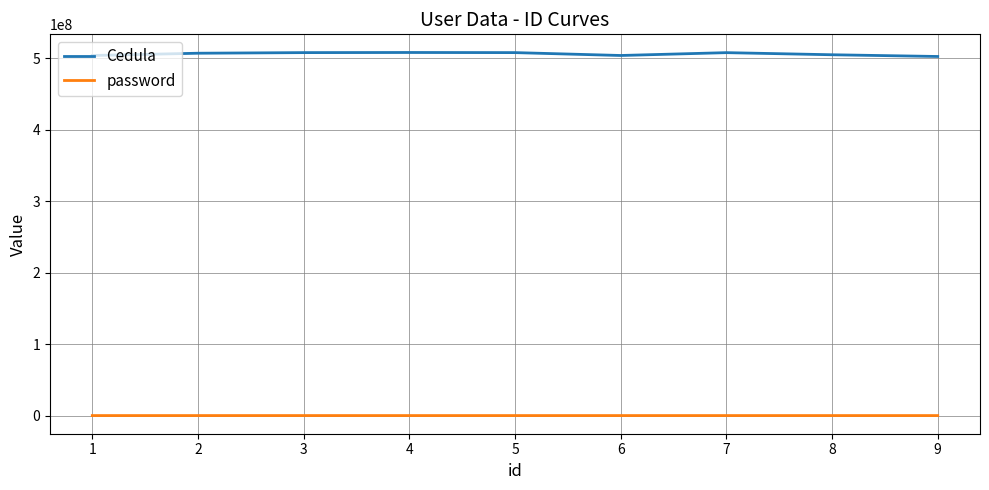

Which series has the largest total across all categories?

Cedula